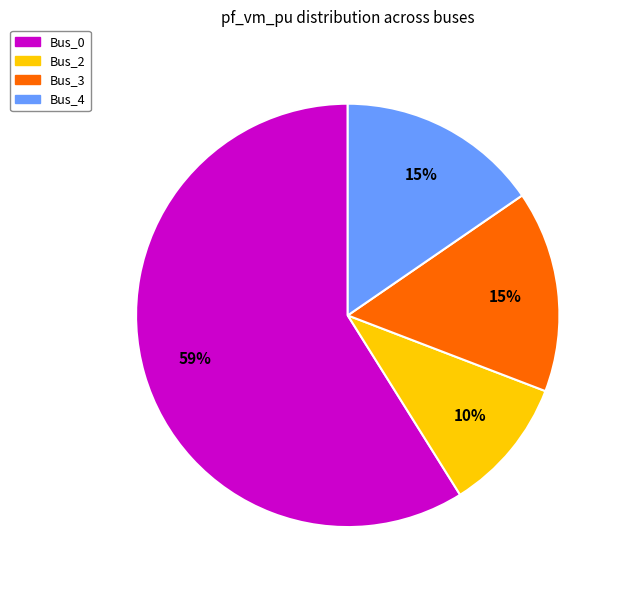

To the nearest percent, what is the average slice percentage?

25%